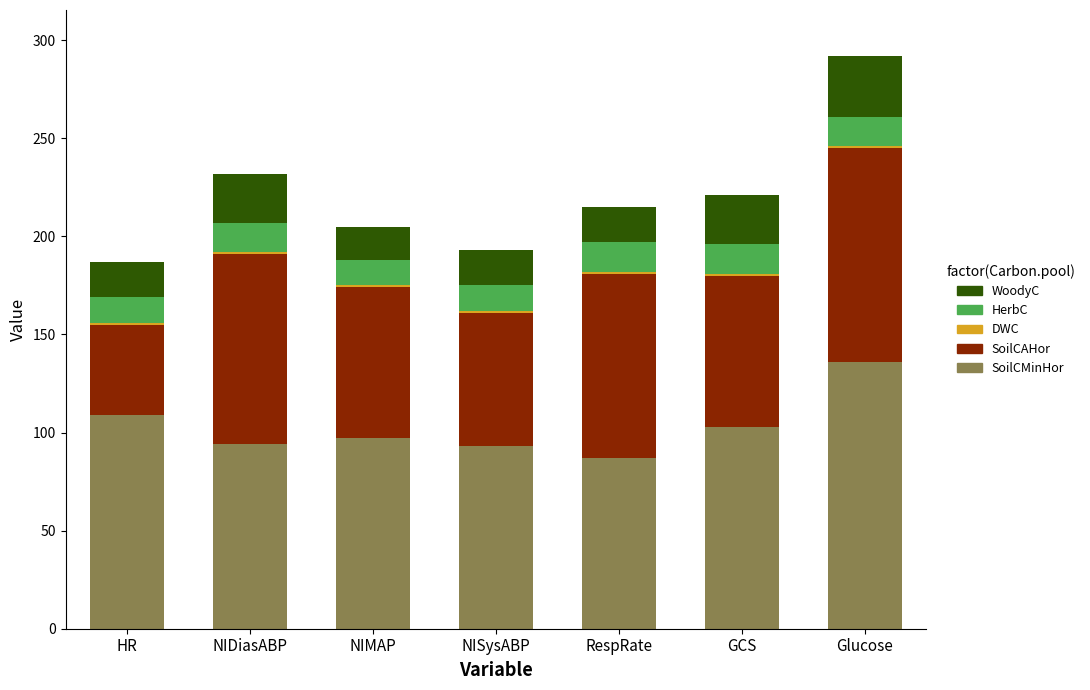

How many data points does each series have?

7